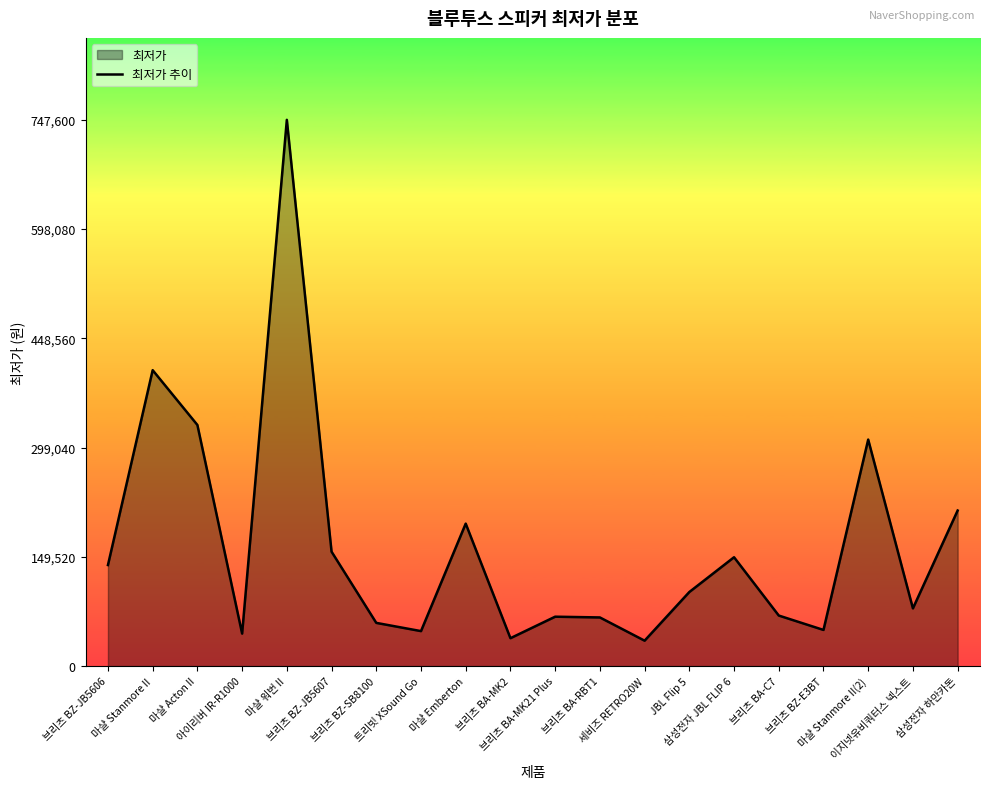

Between 이지넷유비쿼터스 넥스트 and JBL Flip 5, which is larger?

JBL Flip 5